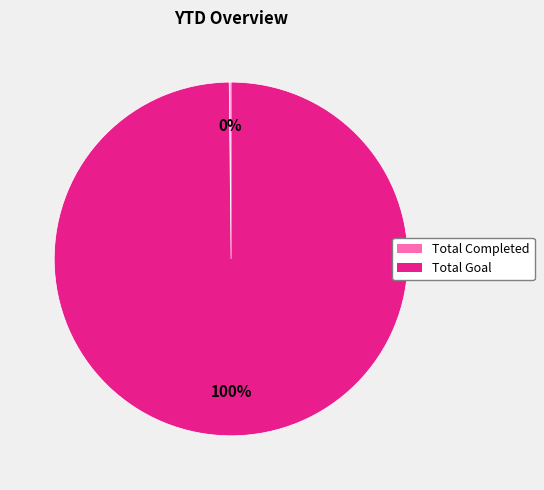

To the nearest percent, what portion does Total Goal represent?

100%